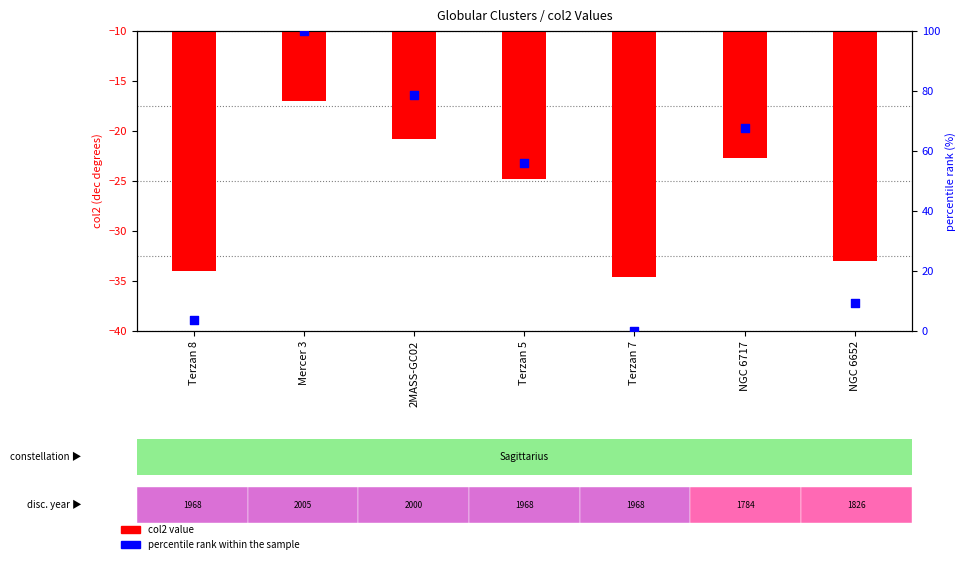

What is the total value across all series at Terzan 5?

31.1